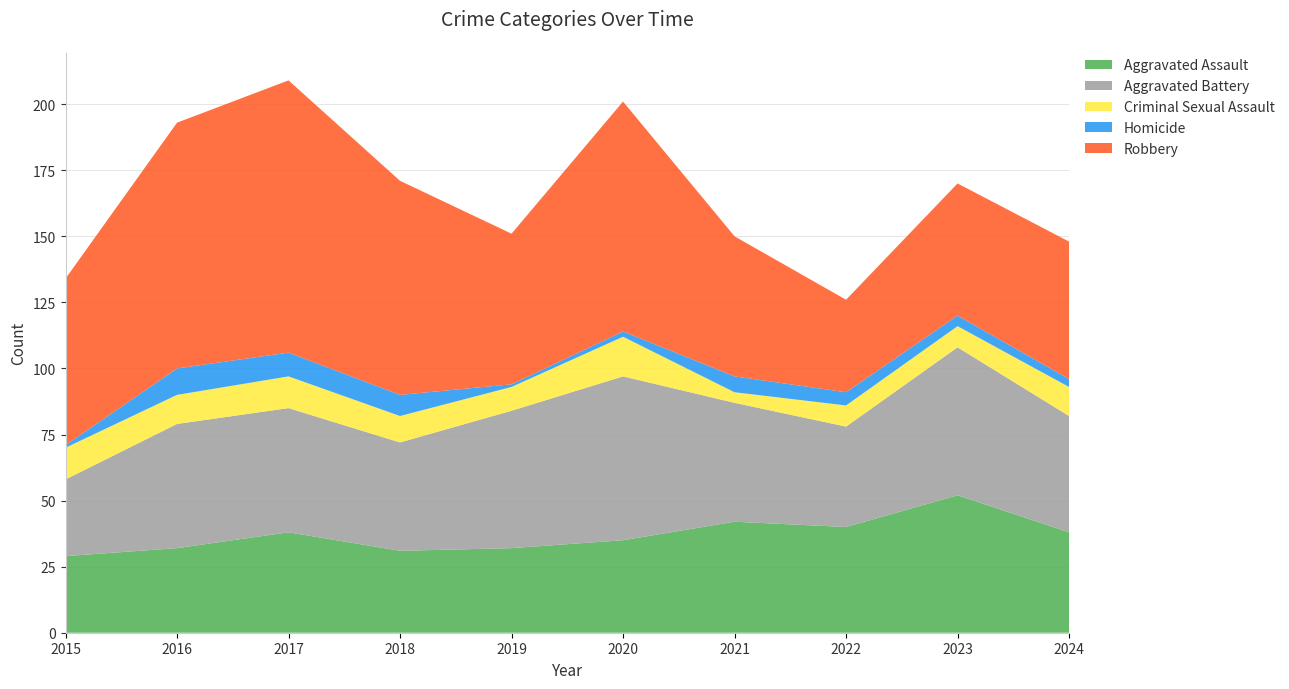

Reading left to right, list all the values displayed in this chart.

Aggravated Assault: 2015=29	2016=32	2017=38	2018=31	2019=32	2020=35	2021=42	2022=40	2023=52	2024=38
Aggravated Battery: 2015=29	2016=47	2017=47	2018=41	2019=52	2020=62	2021=45	2022=38	2023=56	2024=44
Criminal Sexual Assault: 2015=12	2016=11	2017=12	2018=10	2019=9	2020=15	2021=4	2022=8	2023=8	2024=11
Homicide: 2015=1	2016=10	2017=9	2018=8	2019=1	2020=2	2021=6	2022=5	2023=4	2024=3
Robbery: 2015=63	2016=93	2017=103	2018=81	2019=57	2020=87	2021=53	2022=35	2023=50	2024=52